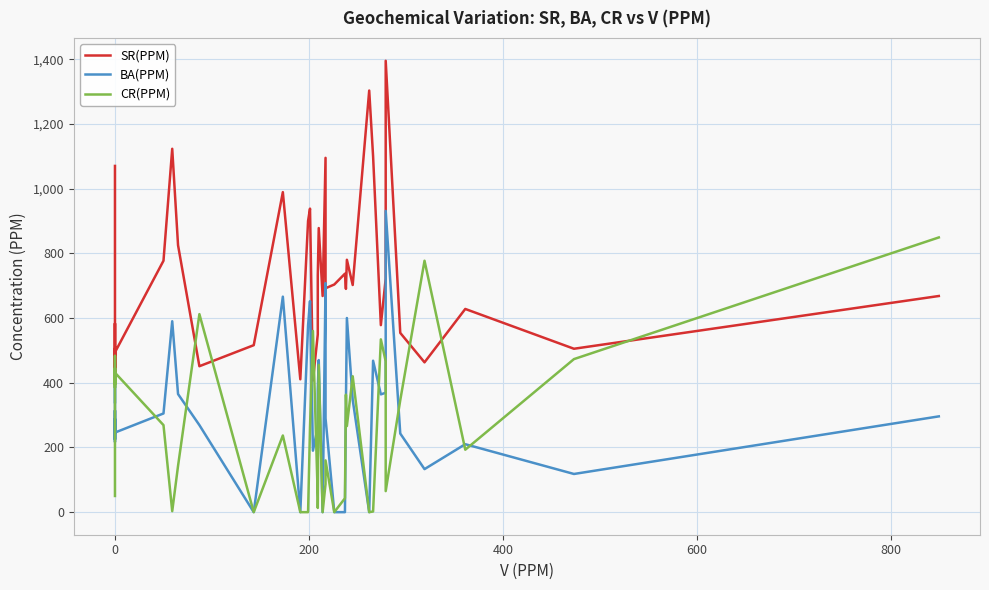

List the series in order of their peak value, lowest first.

CR(PPM), BA(PPM), SR(PPM)